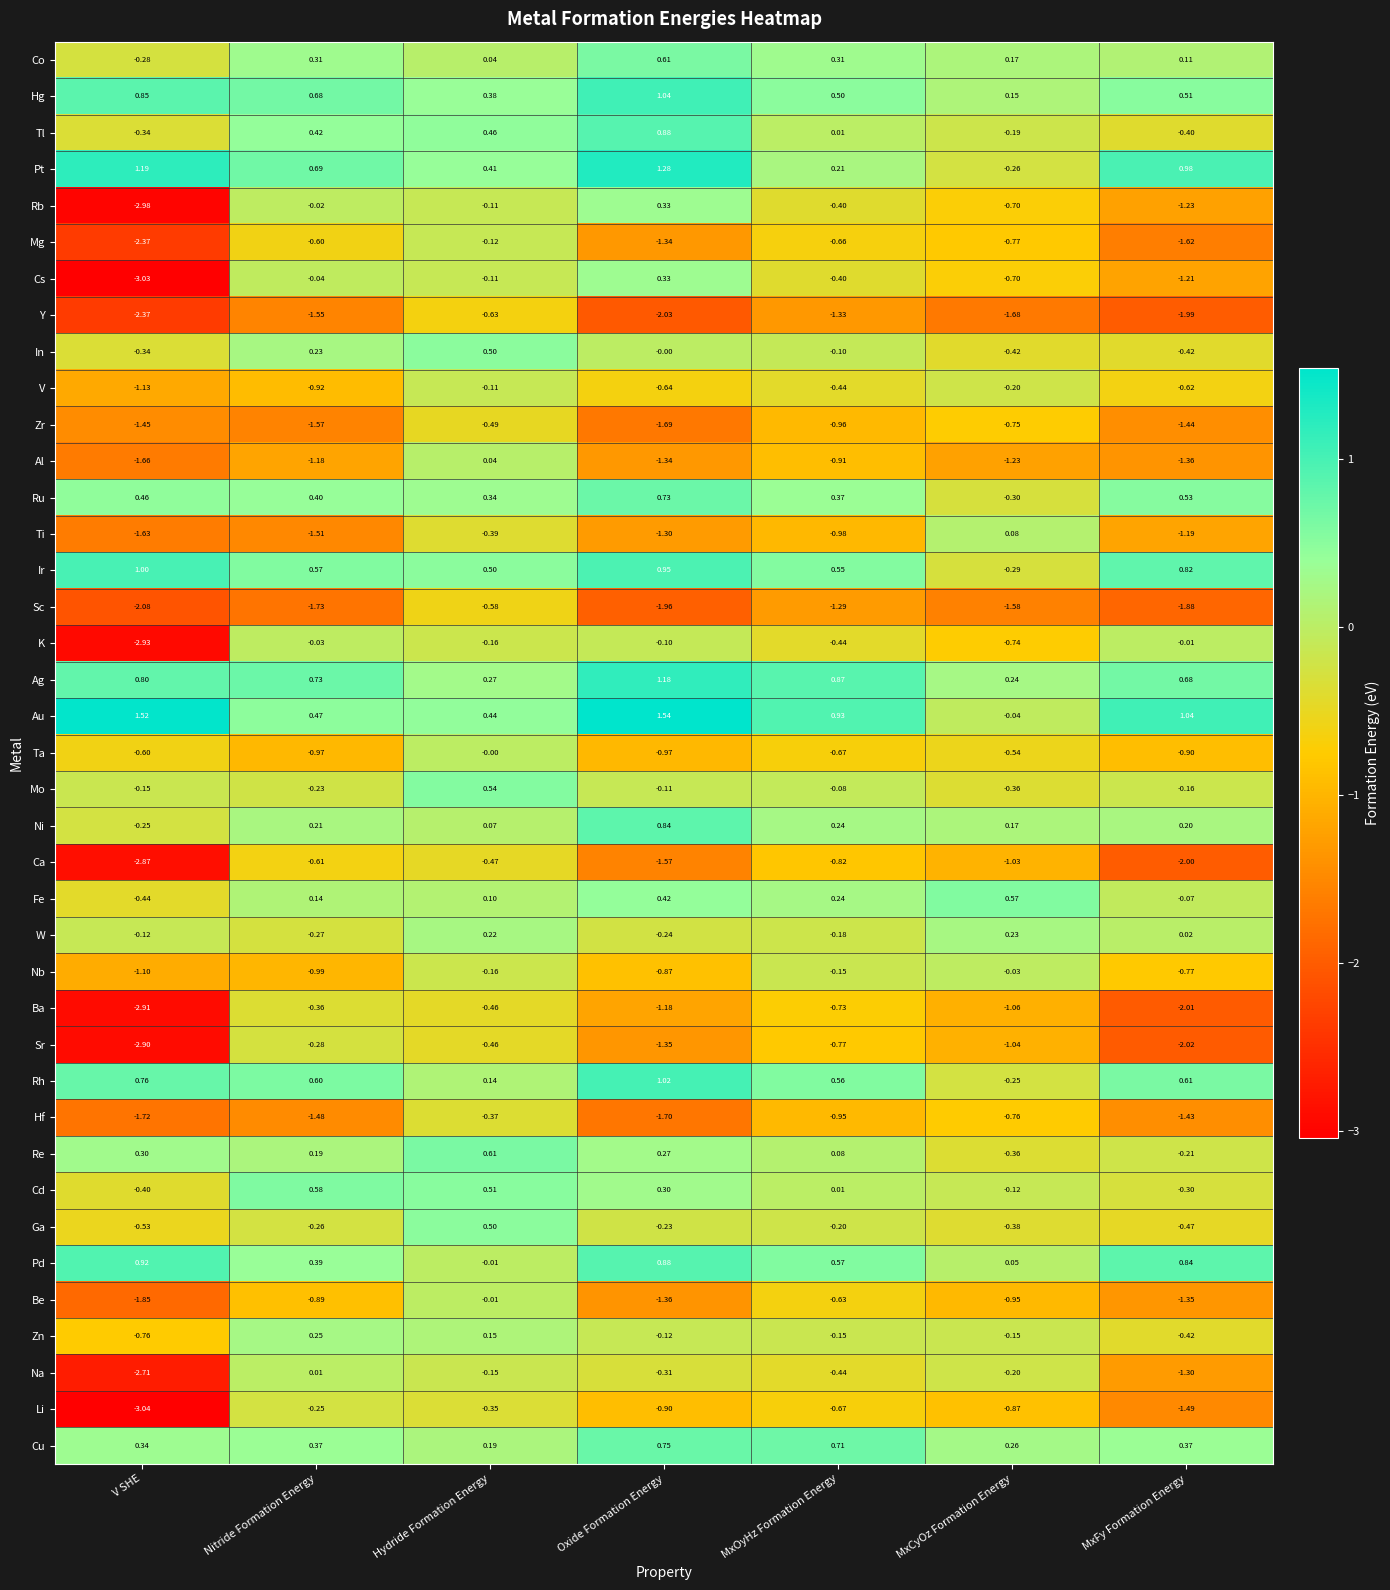

Which series has the largest range (max minus min)?

Cs